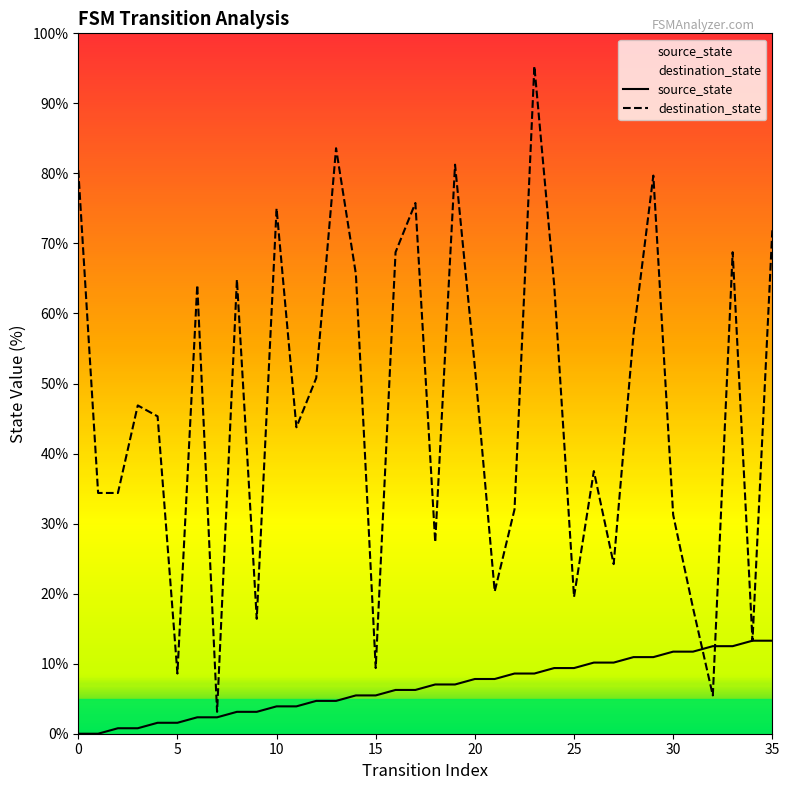

Which category has the lowest value in the destination_state series?

7